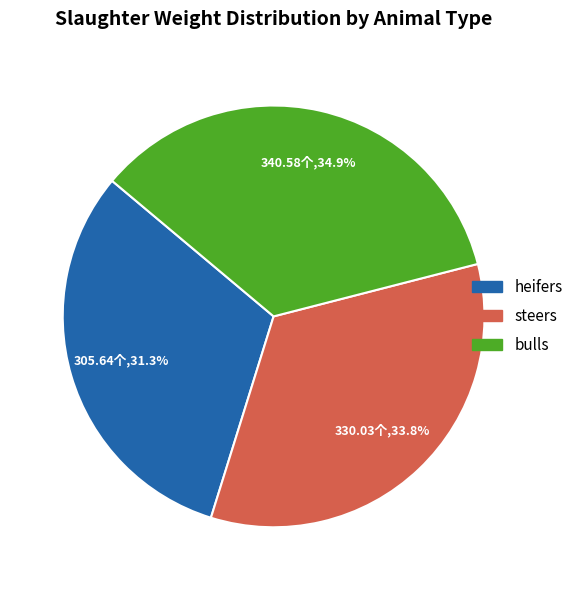

True or false: bulls accounts for 22% of the total.

False